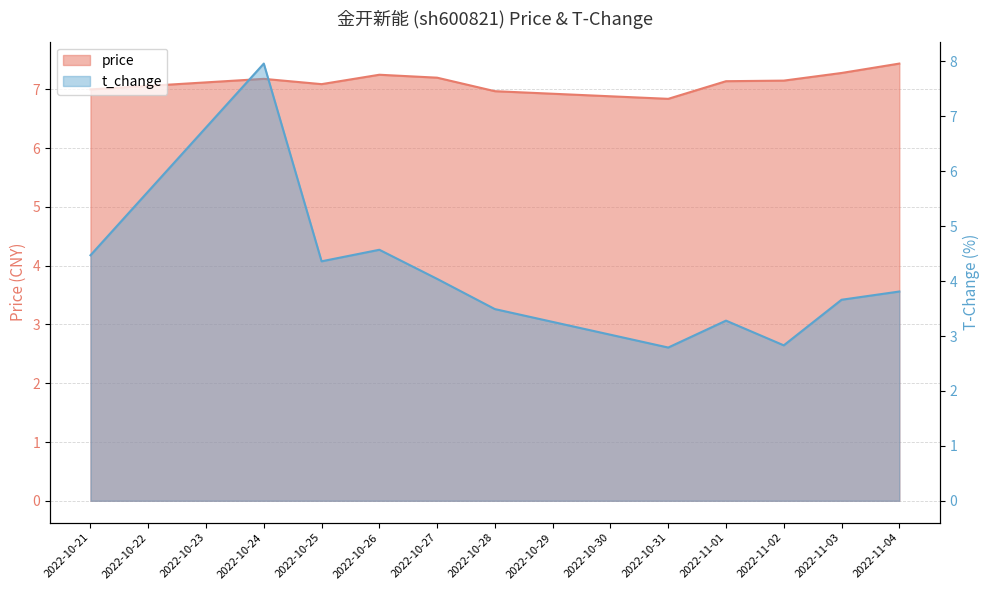

What is the maximum value shown in the chart?

8.0